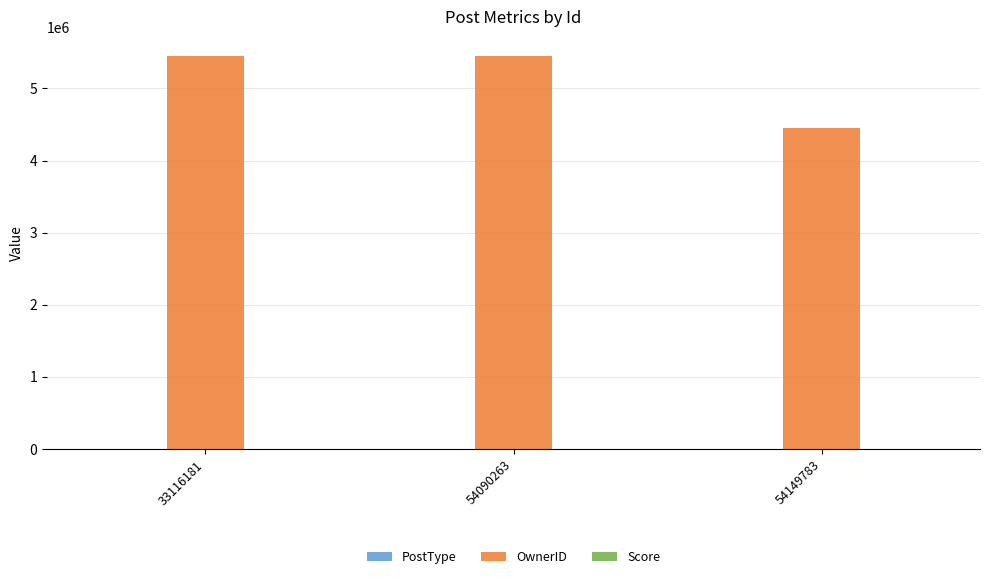

Between 54090263 and 54149783, which series saw the biggest shift?

OwnerID